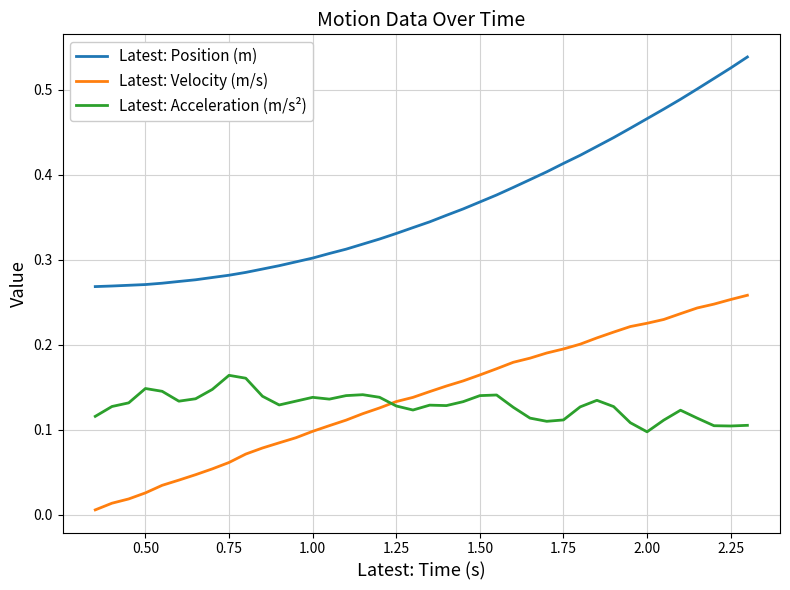

How many Latest: Acceleration (m/s²) values are between 0 and 1?

40